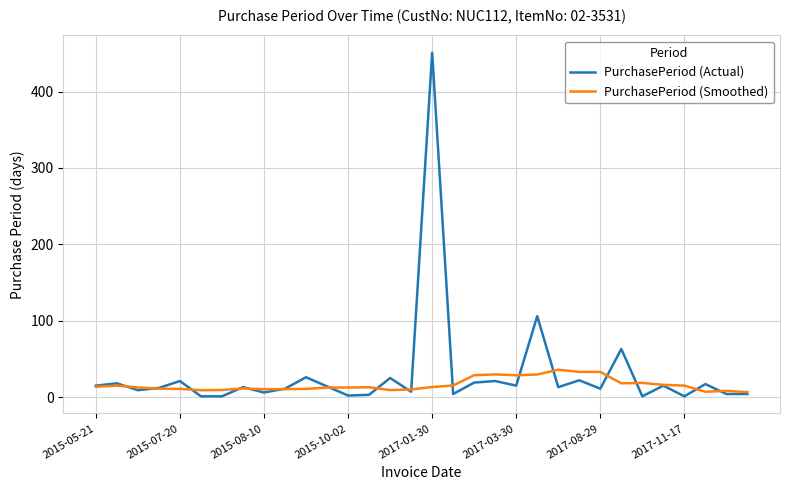

Which series has the widest spread of values?

PurchasePeriod (Actual)